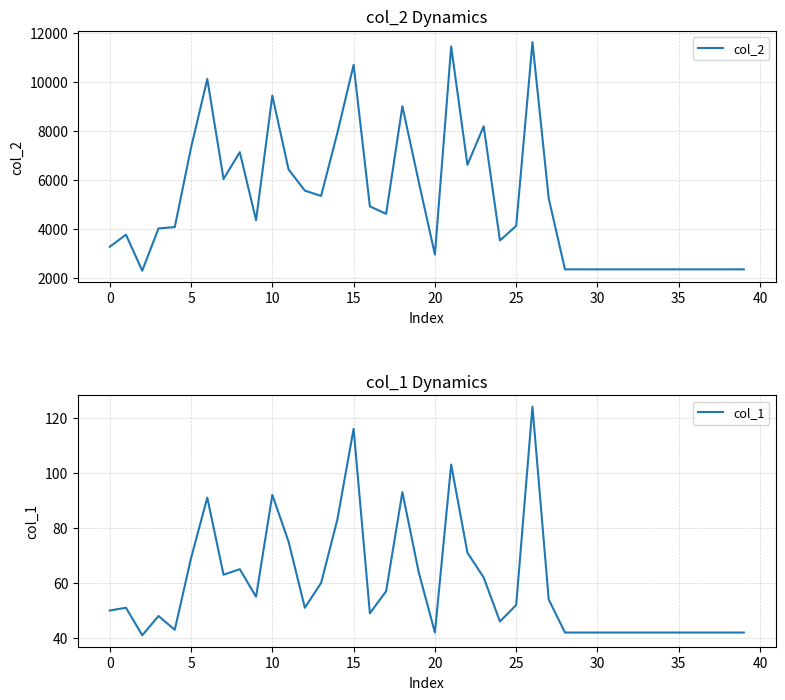

What is the maximum value for col_2?

11636